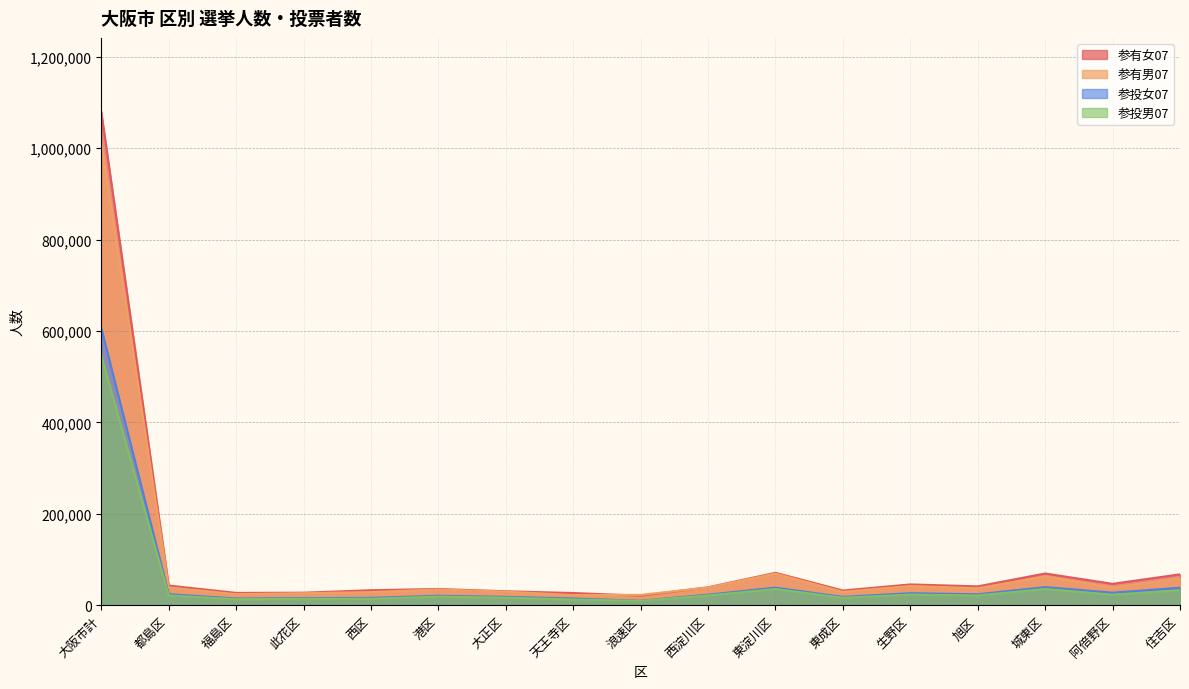

True or false: 参有男07 has more than 1 points higher than both neighbors.

True